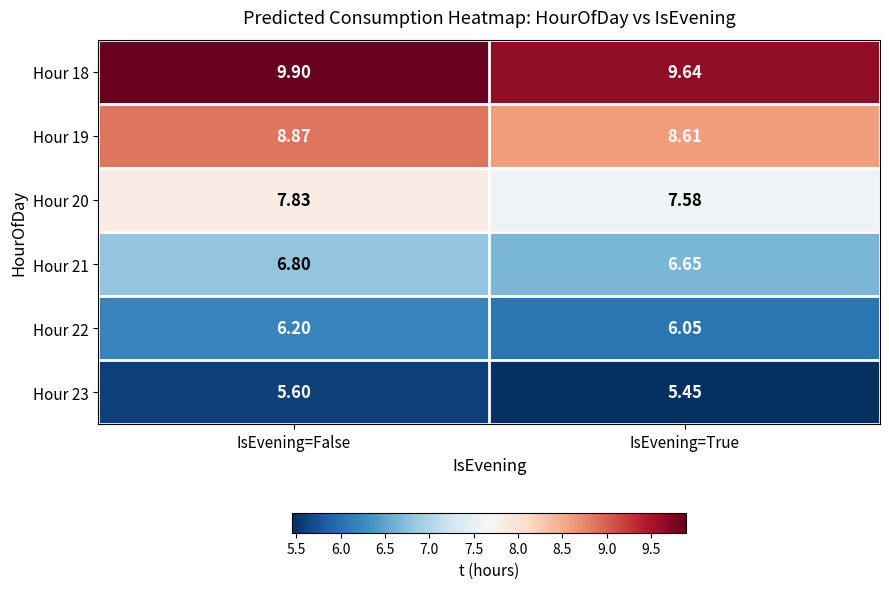

List the labels in order of Hour 22 value, largest first.

IsEvening=False, IsEvening=True